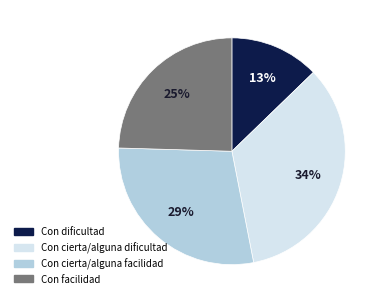

Is there any slice that represents more than half of the pie?

No